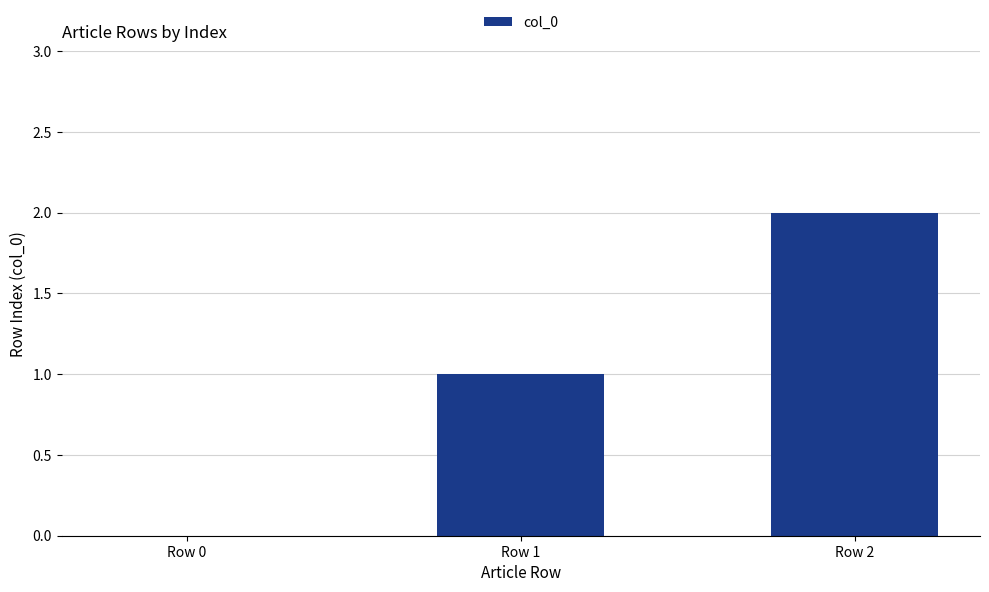

Which label corresponds to the largest value in the chart?

Row 2